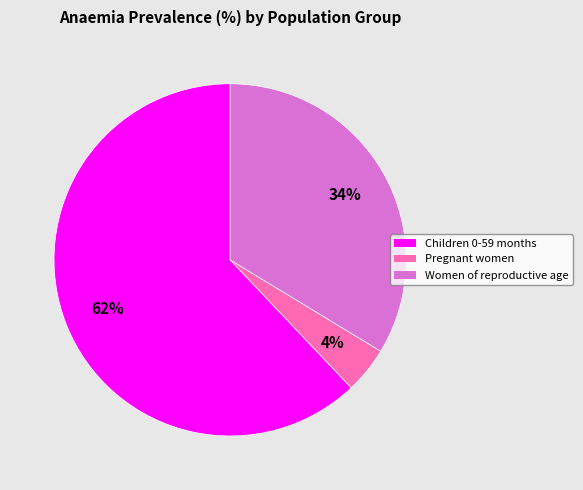

Does any single category account for the majority?

Yes